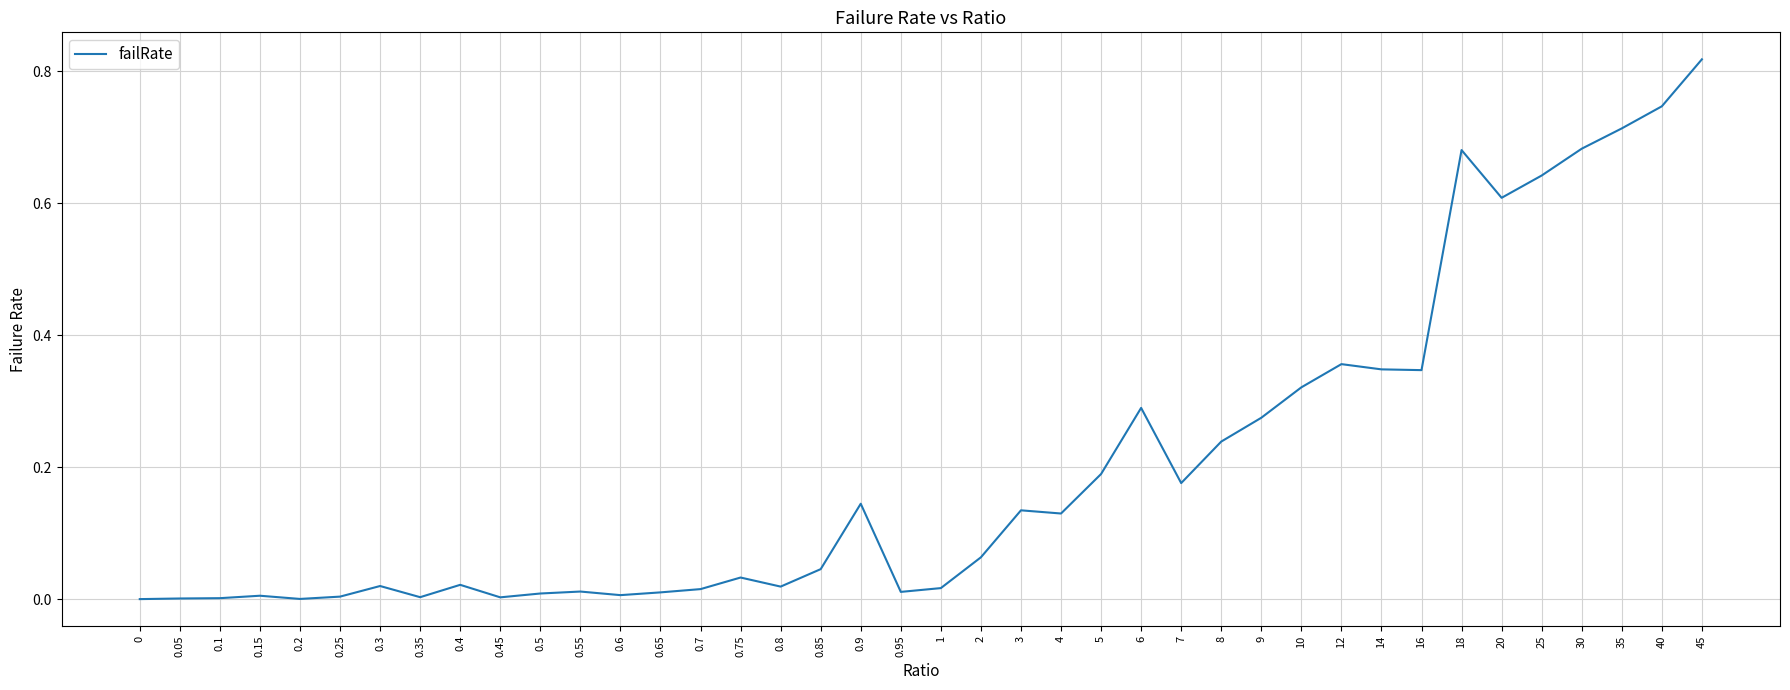

What is the change in value from 0.3 to 9?

+0.3